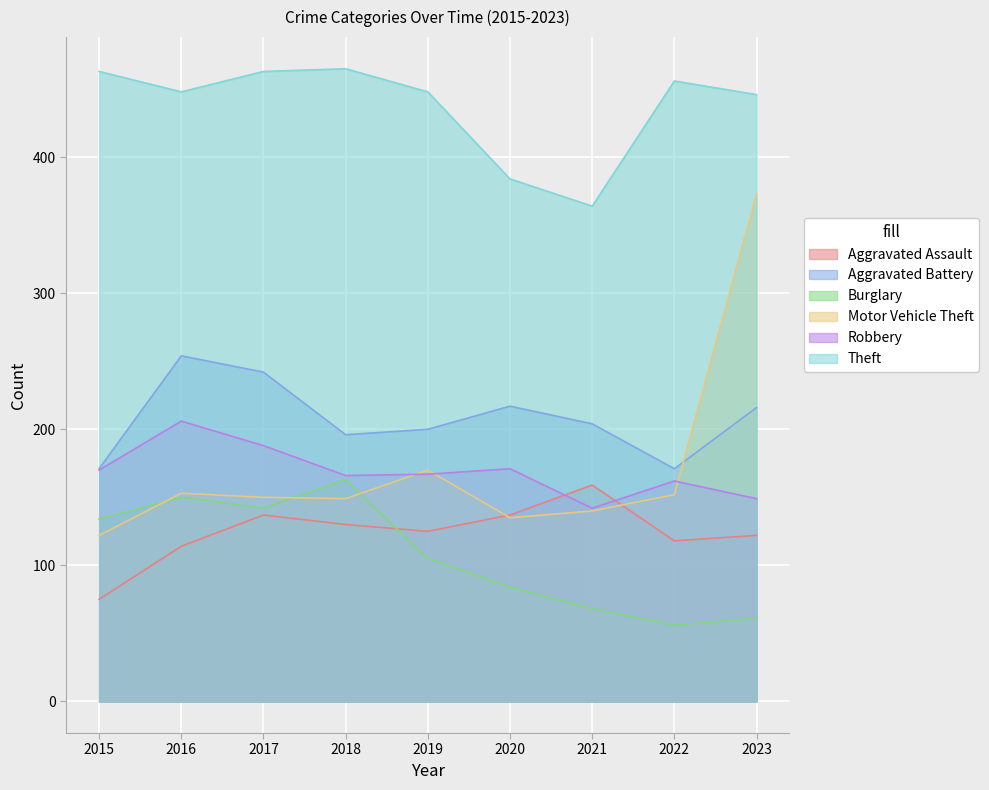

Is it true that Aggravated Battery equals 320 at 2023?

False